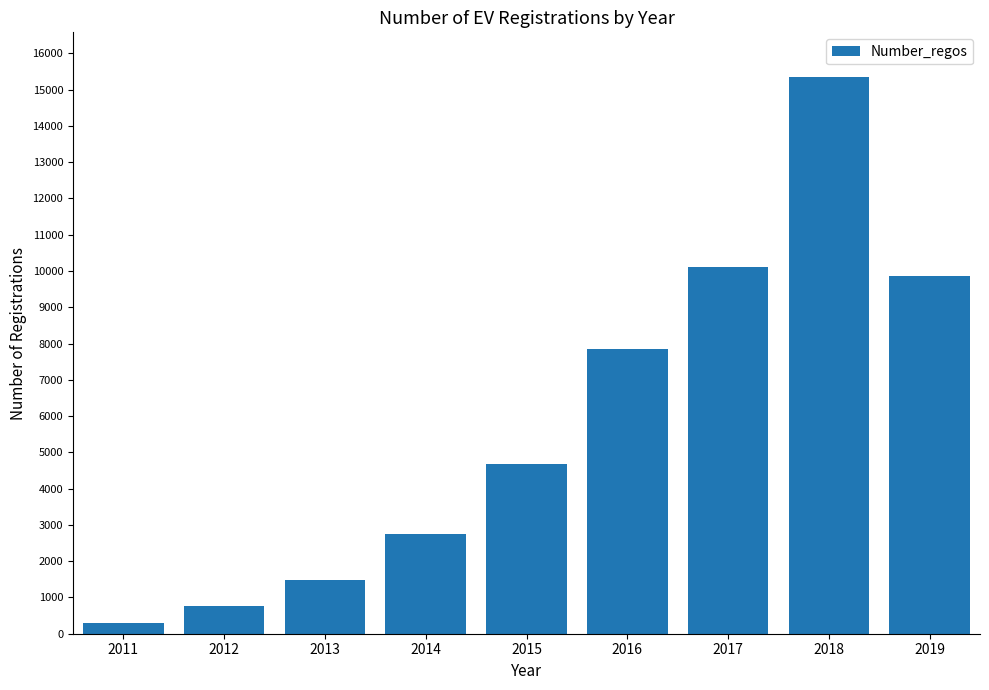

What is the difference between the maximum and second lowest values?

14591